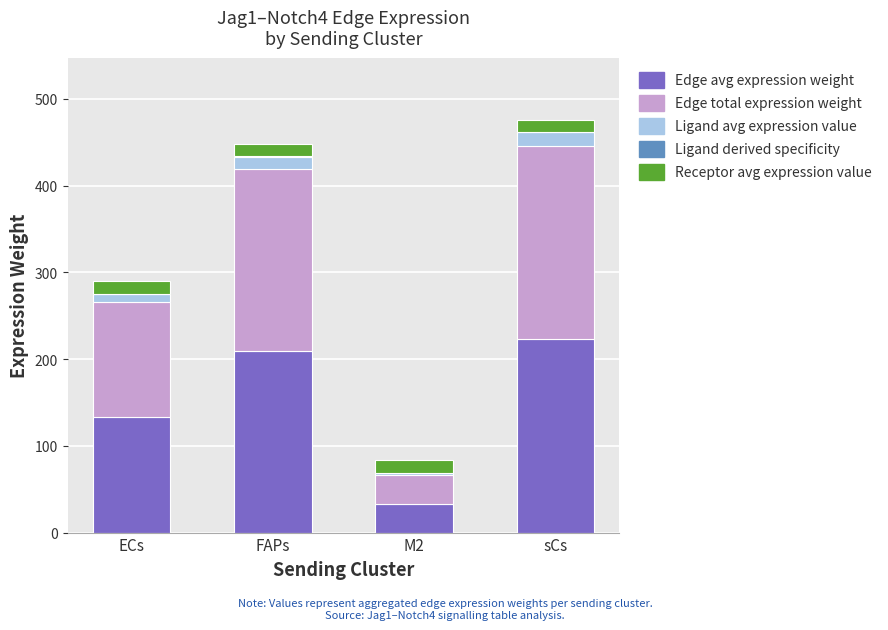

Is it true that Edge avg expression weight equals 318.9 at sCs?

False